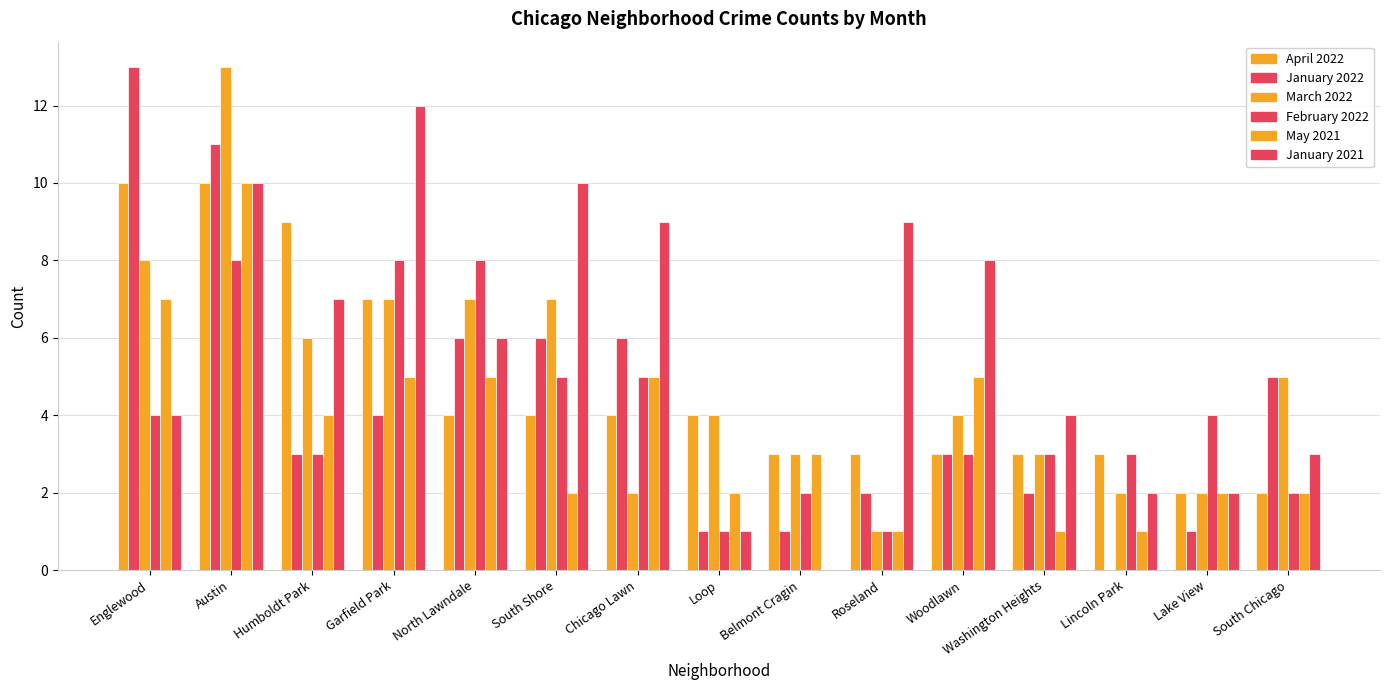

Are the bars grouped side by side (vs. stacked)?

Yes